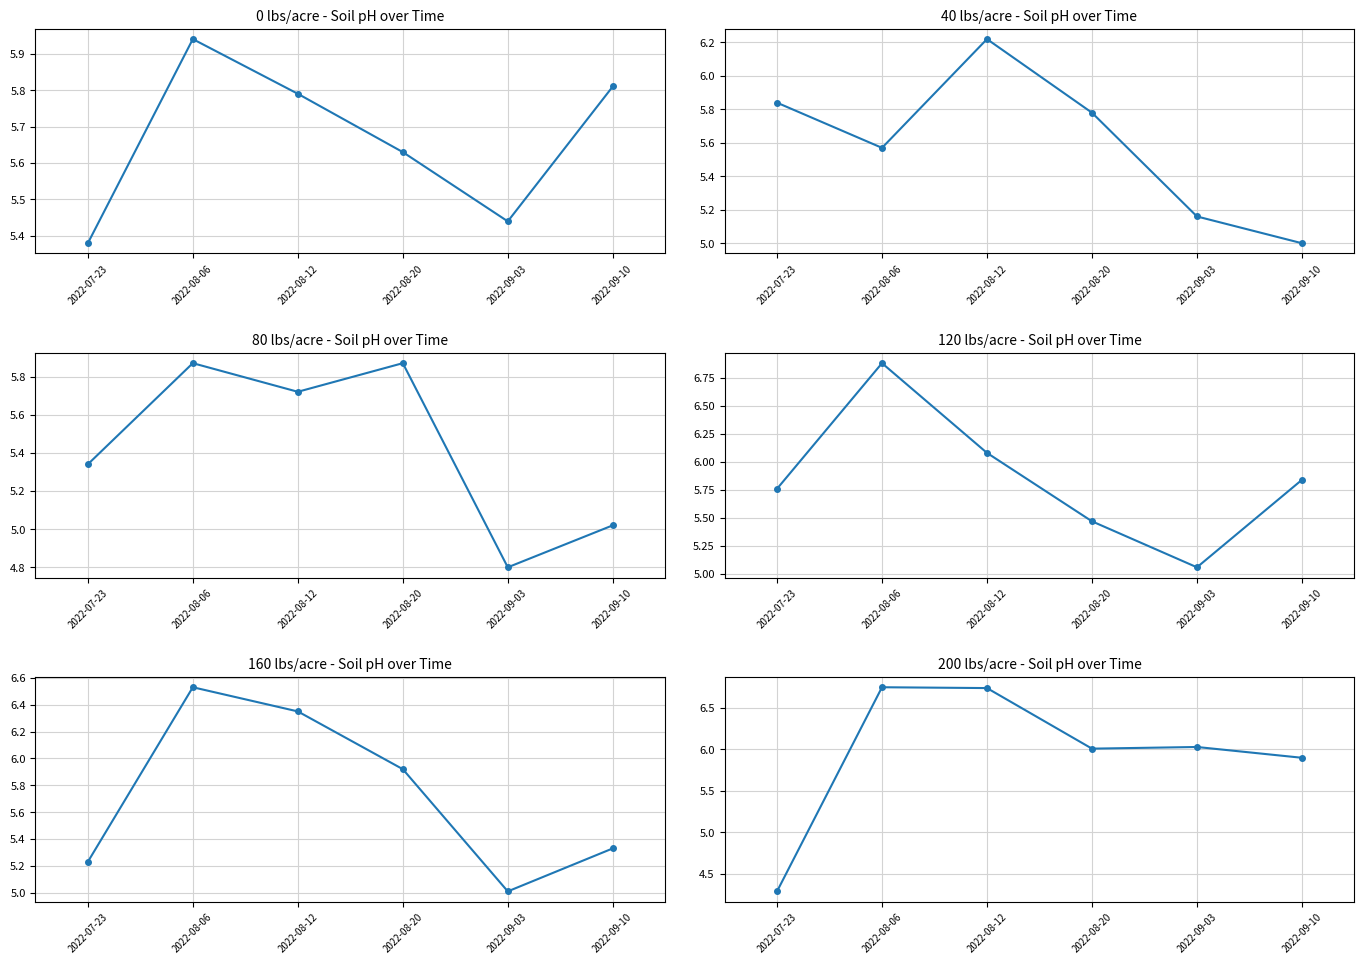

Rank the categories by 80 lbs/acre value from highest to lowest.

2022-08-06, 2022-08-20, 2022-08-12, 2022-07-23, 2022-09-10, 2022-09-03